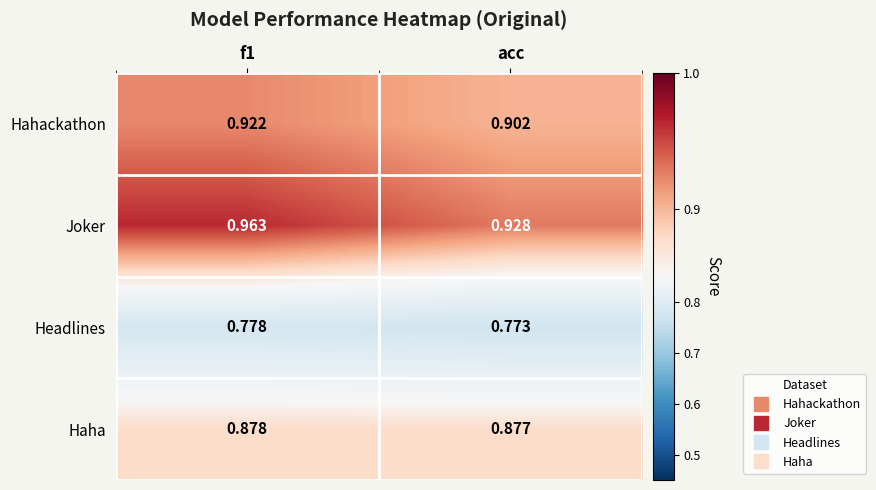

Which series has the largest total across all categories?

Joker